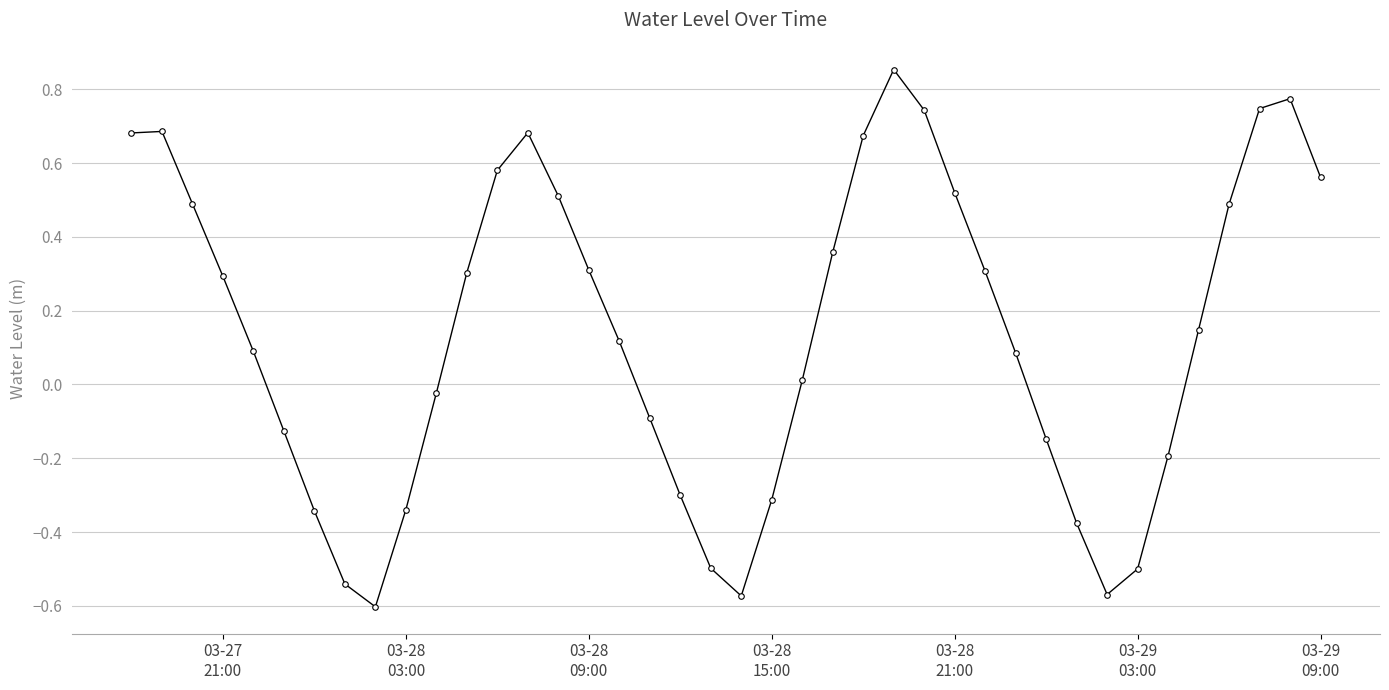

What is the value of the 16th point from the left?

0.3